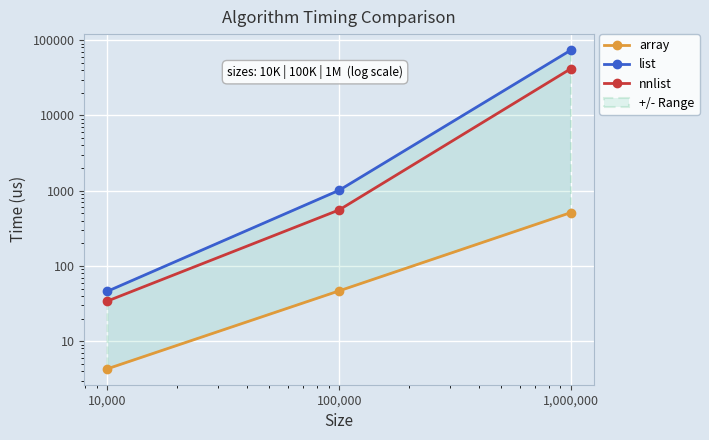

Is it true that array equals 512.4 at 1,000,000?

True